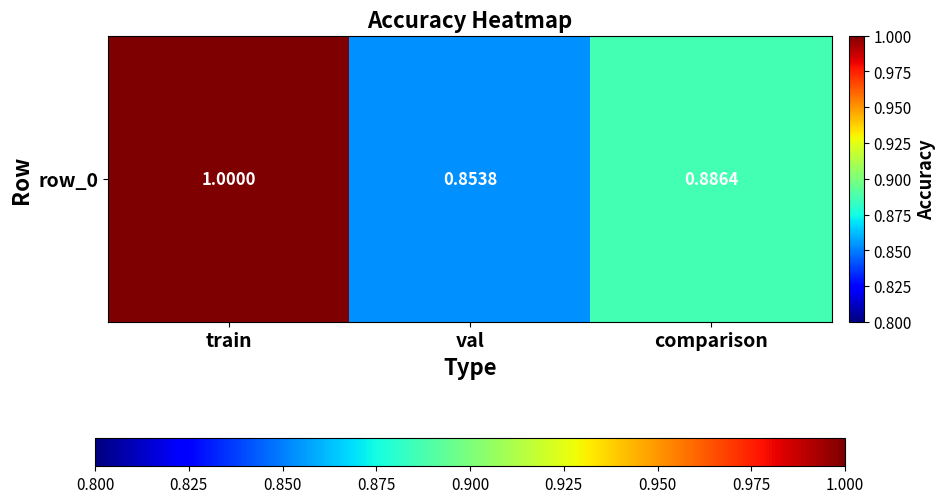

What is the difference between the values at train and val?

0.1